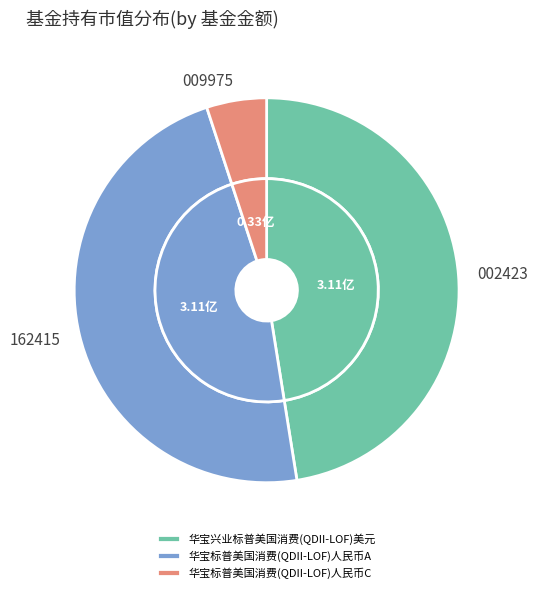

What is the change in value from 华宝兴业标普美国消费(QDII-LOF)美元 to 华宝标普美国消费(QDII-LOF)人民币C?

-2.8